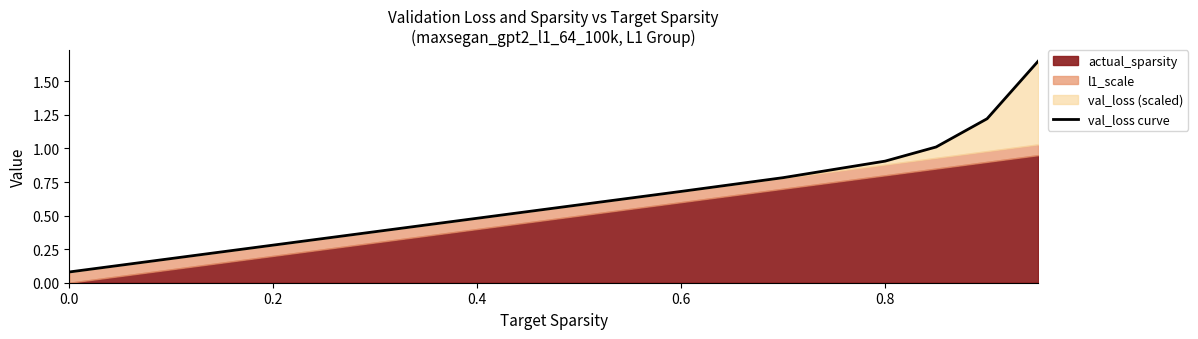

Is it true that the value at 6 is 1.8?

False